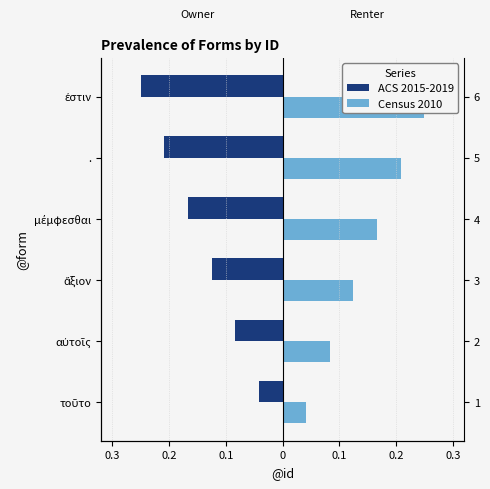

Reading left to right, transcribe all the data shown in this chart.

ACS 2015-2019: -0.0	-0.1	-0.1	-0.2	-0.2	-0.2
Census 2010: 0.0	0.1	0.1	0.2	0.2	0.2